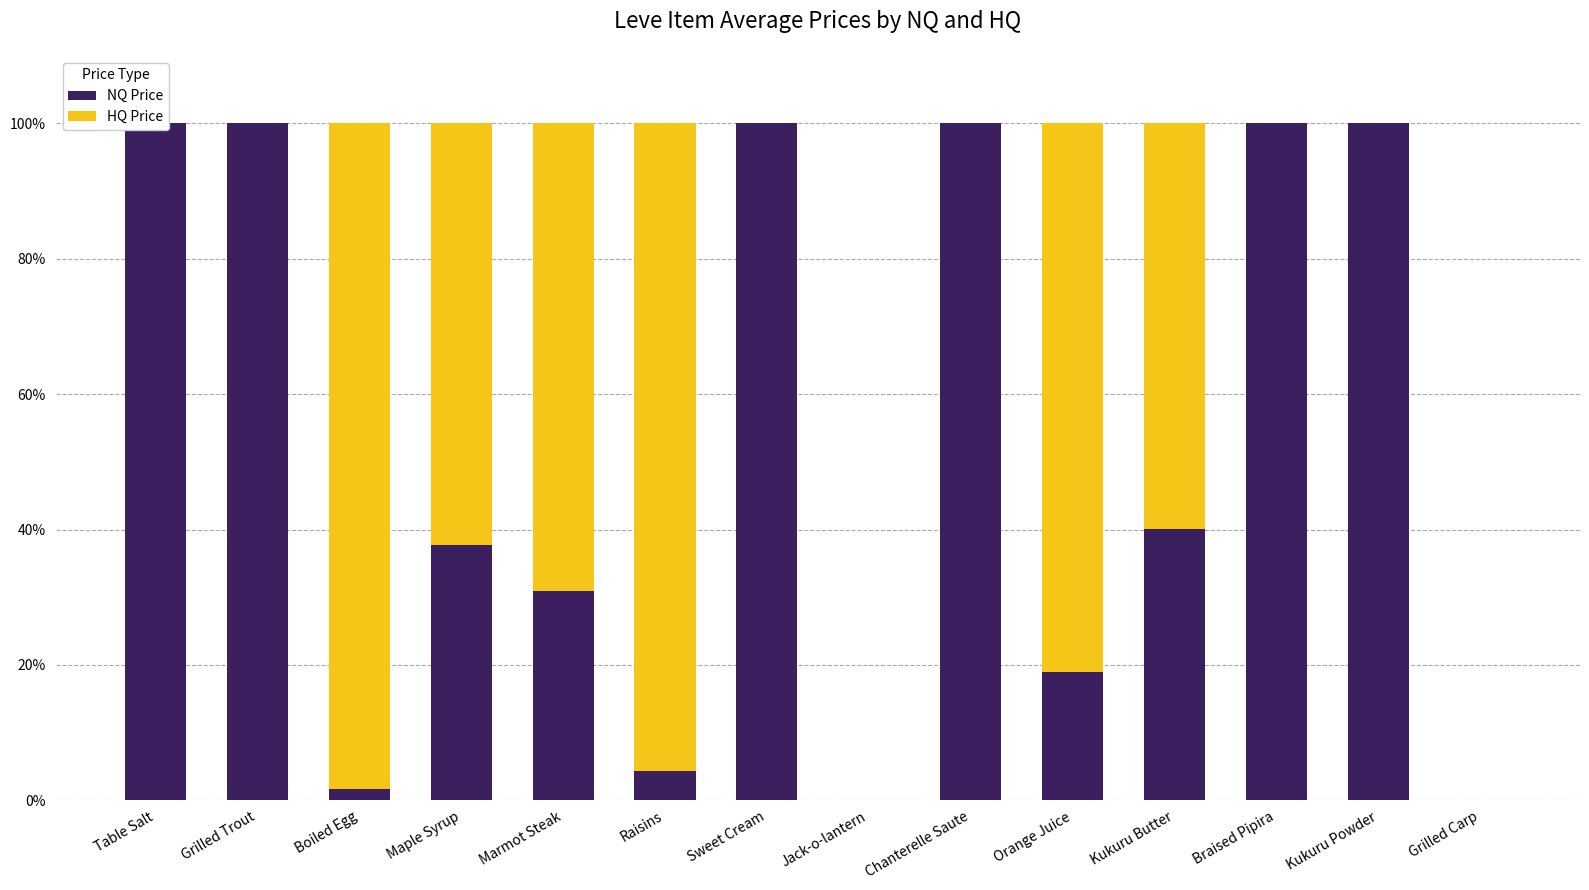

Is it true that HQ Price equals 0.0 at Grilled Carp?

True